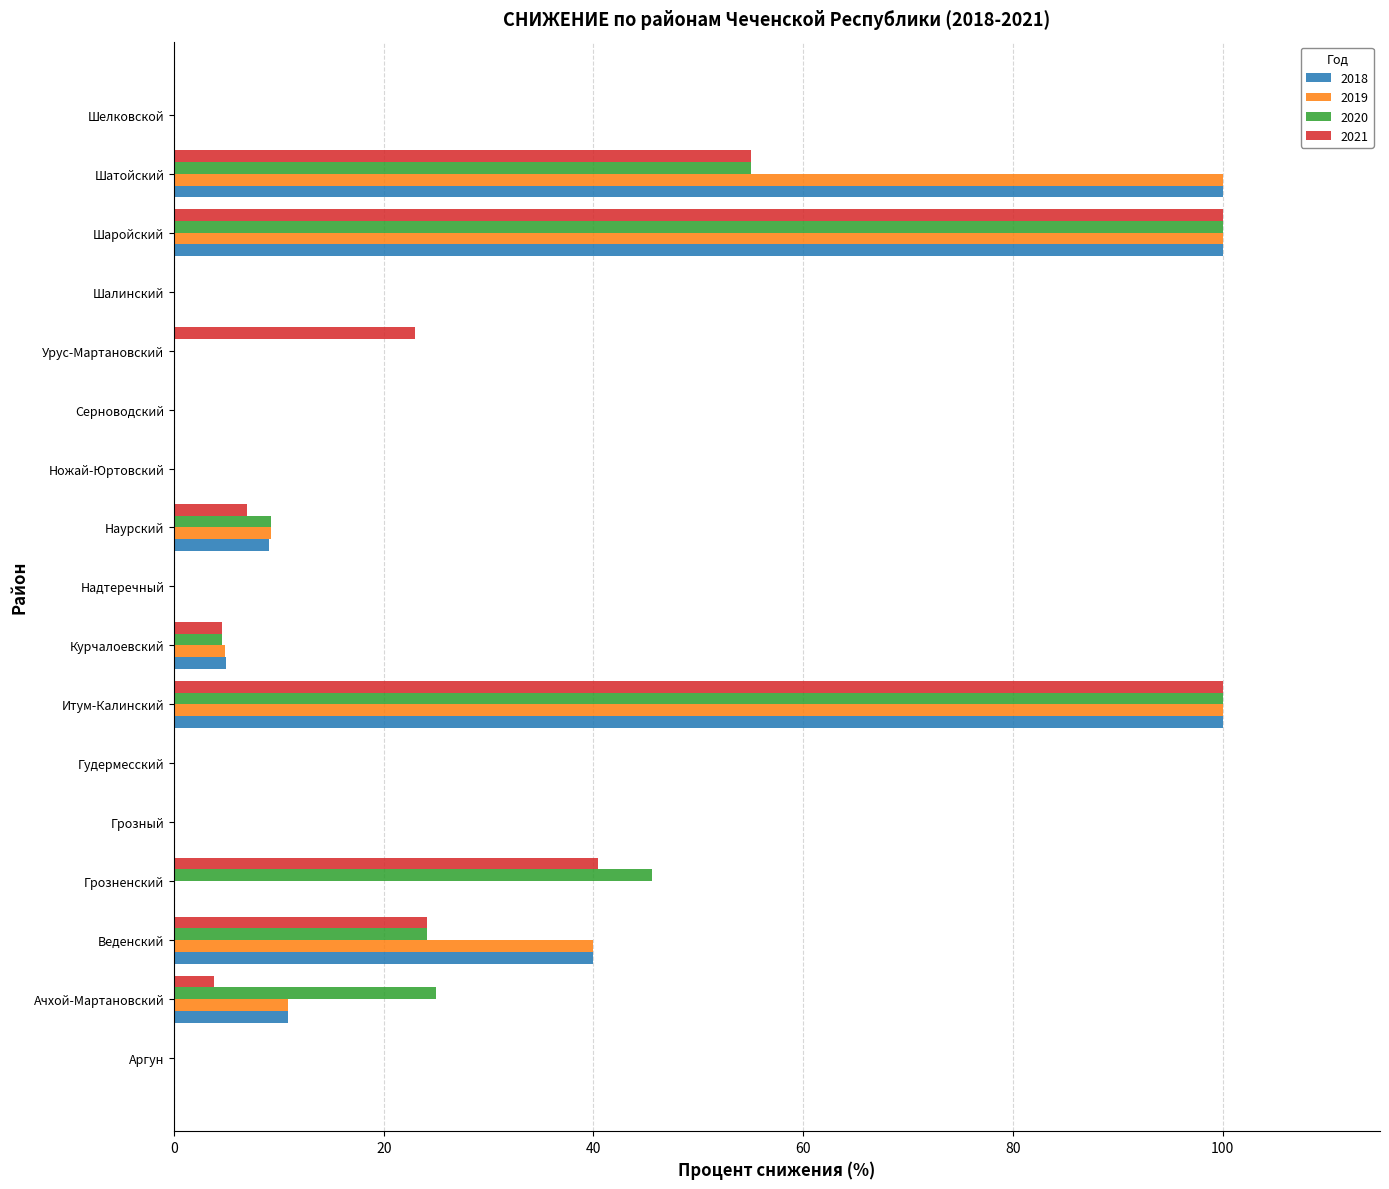

What is the sum of the 2020 values at Ачхой-Мартановский and Аргун?

25.0